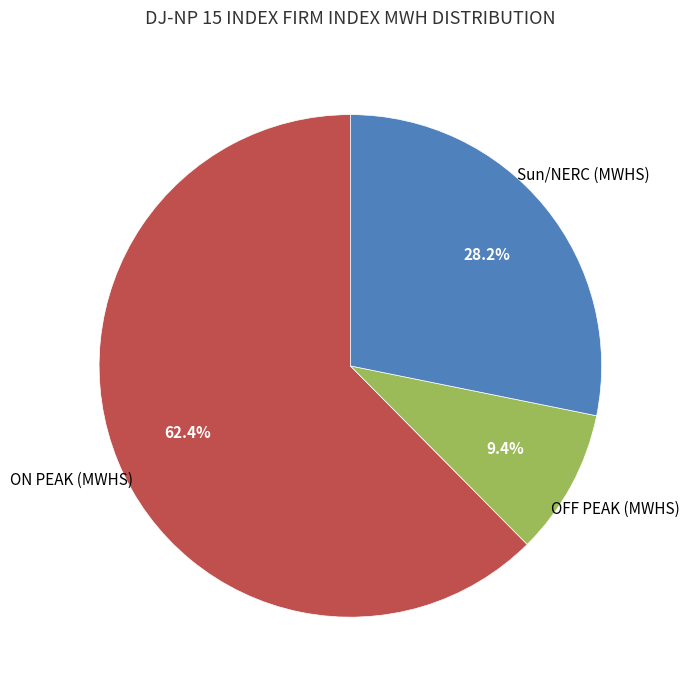

Does any single category account for the majority?

Yes